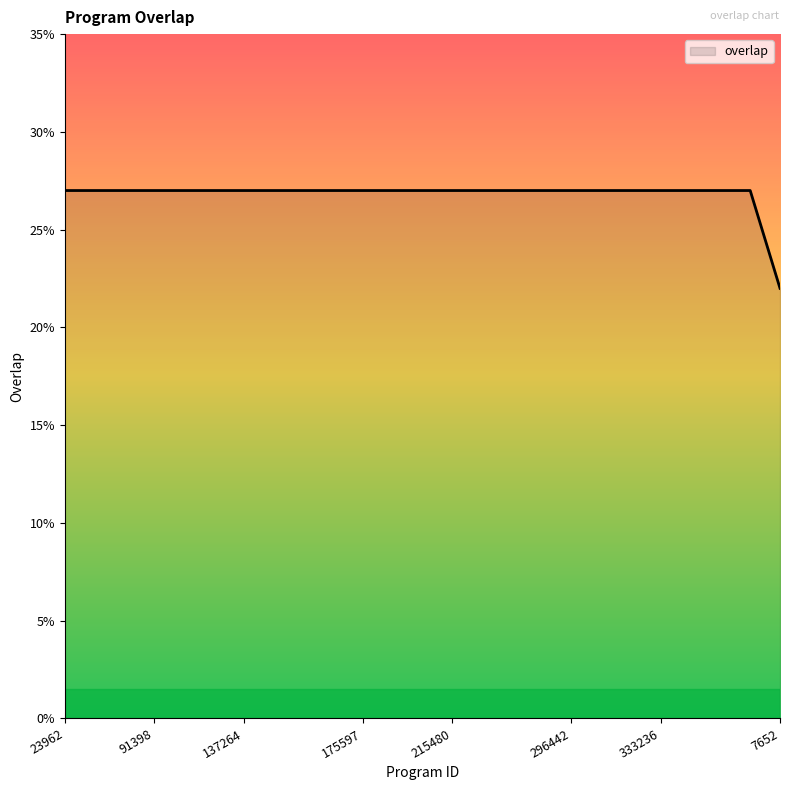

What is the minimum value shown in the chart?

22